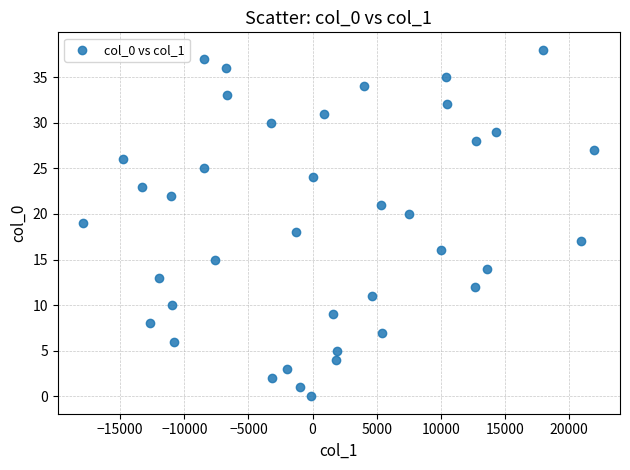

What is the range of Y values (max minus min)?

38